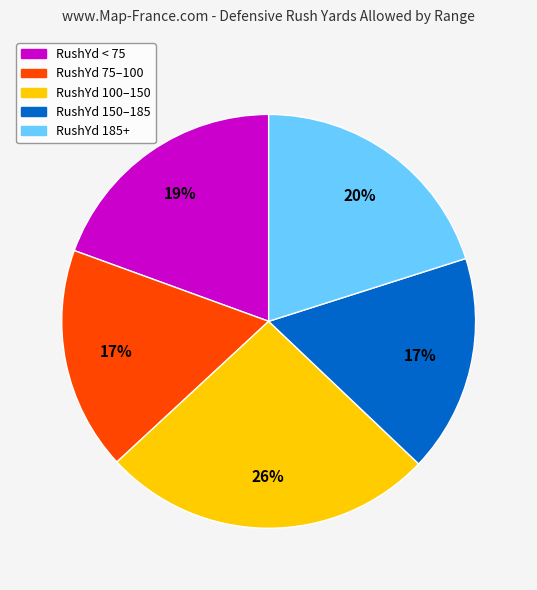

To the nearest percent, what is the difference between the largest and smallest slice percentages?

9%